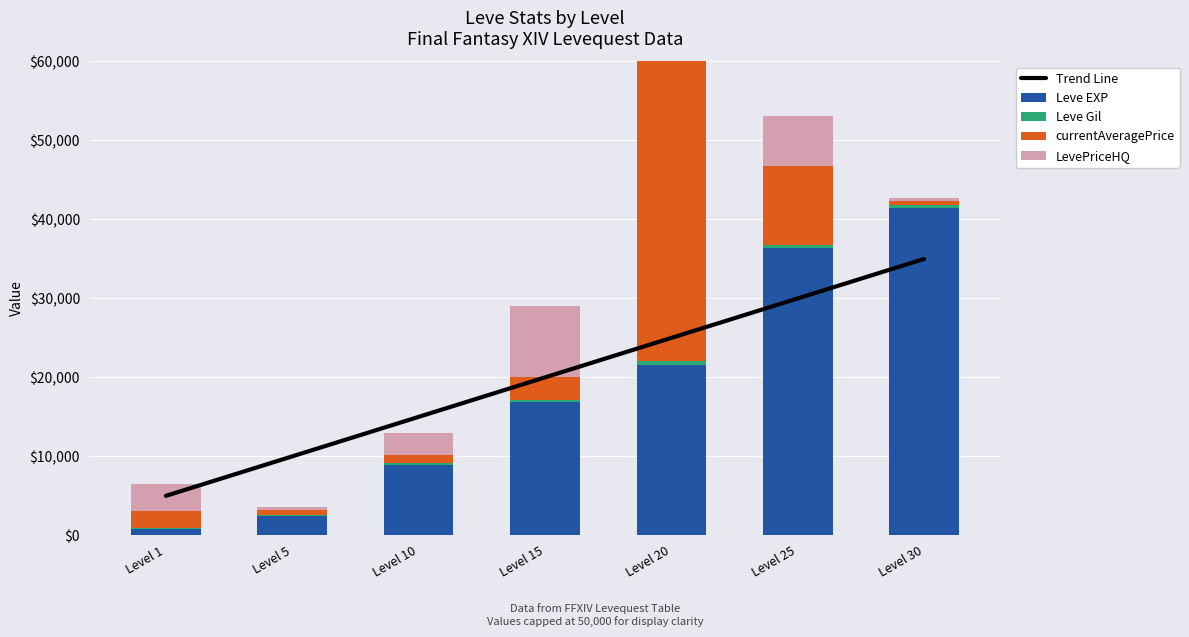

What is the difference between the currentAveragePrice values at Level 10 and Level 30?

546